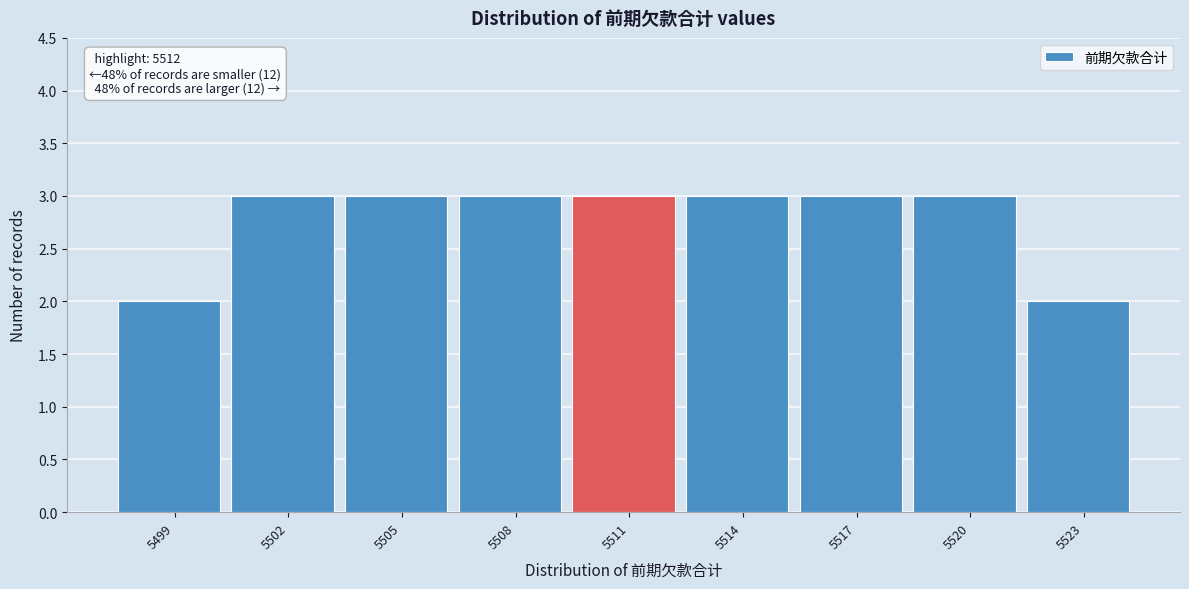

Reading left to right, transcribe all the data shown in this chart.

2	3	3	3	3	3	3	3	2